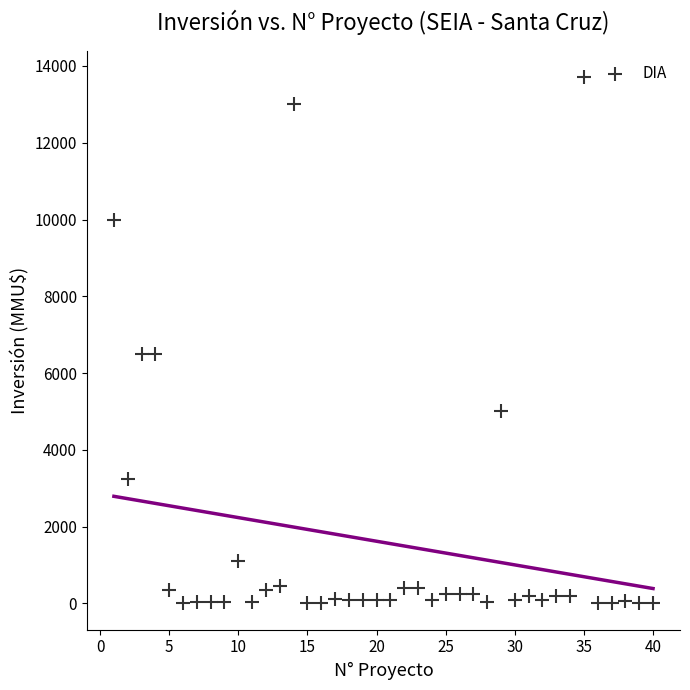

What is the range of Y values (max minus min)?

13700